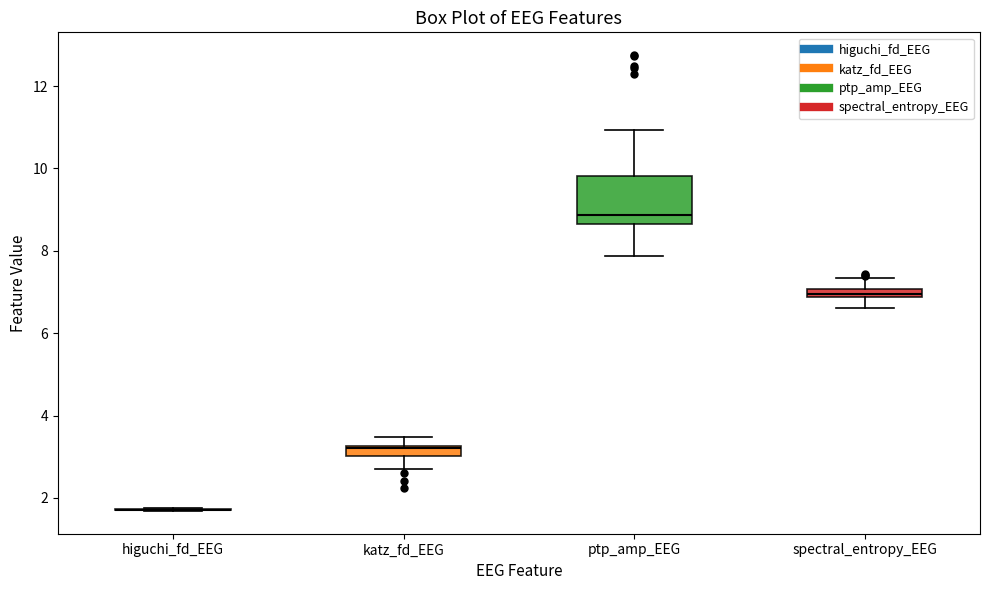

Comparing the boxes themselves (not the whiskers), which one is the tallest?

ptp_amp_EEG